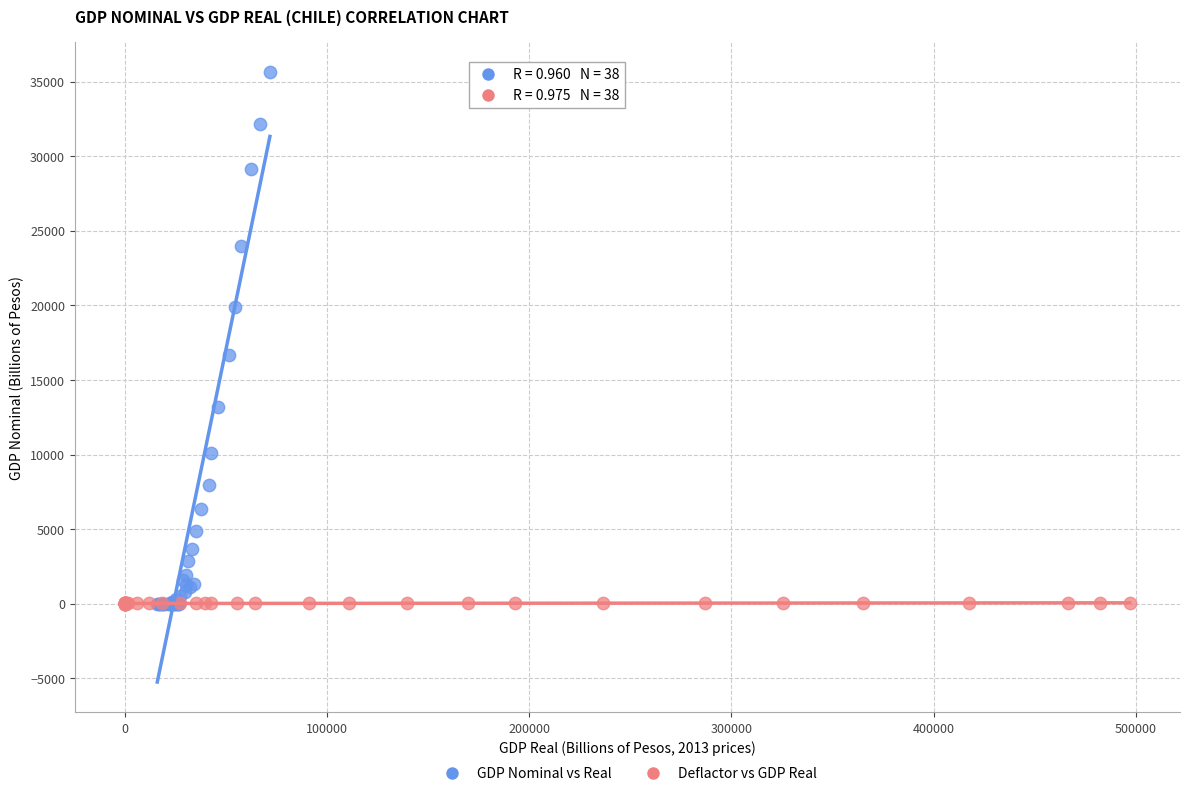

Which series reaches the maximum Y coordinate?

GDP Nominal vs Real